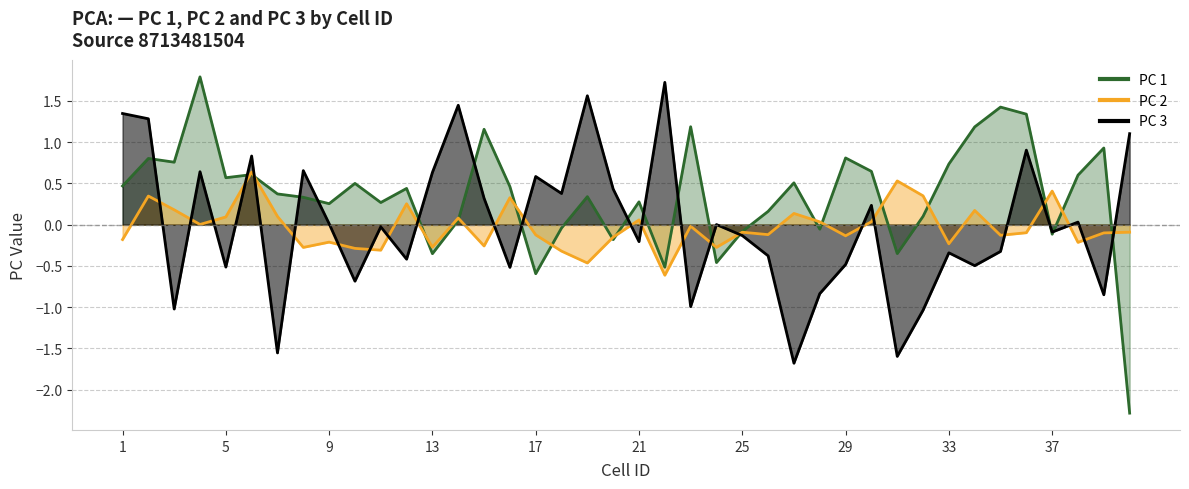

True or false: PC 1 and PC 2 intersect in this chart.

True